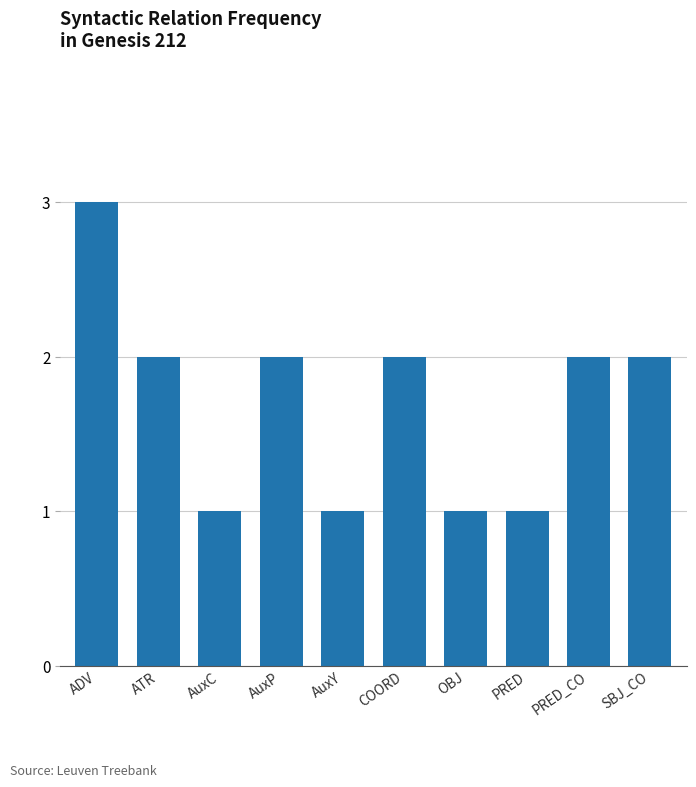

The value at AuxC is 1. True or false?

True